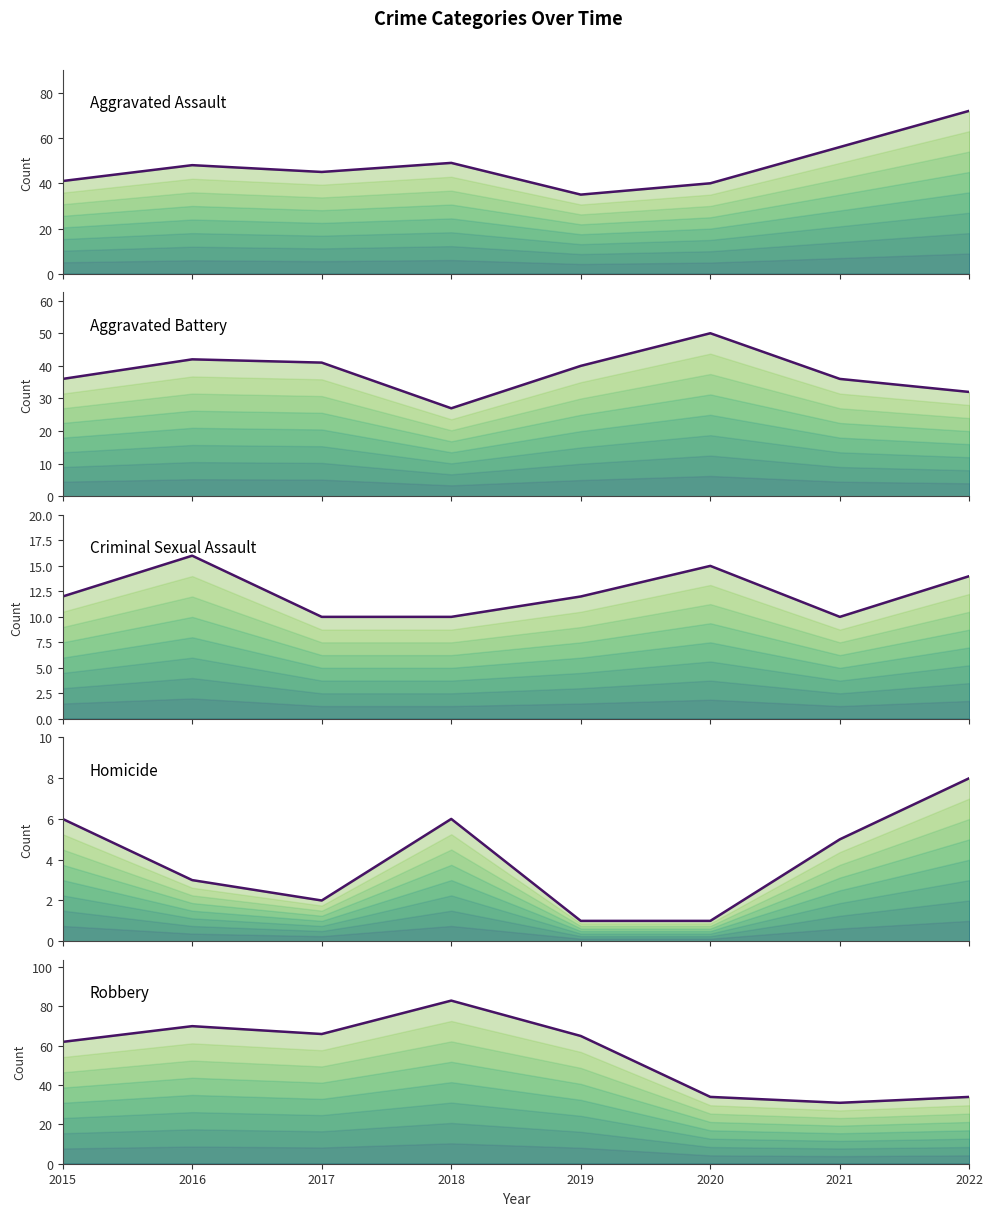

True or false: Aggravated Battery and Criminal Sexual Assault intersect in this chart.

False